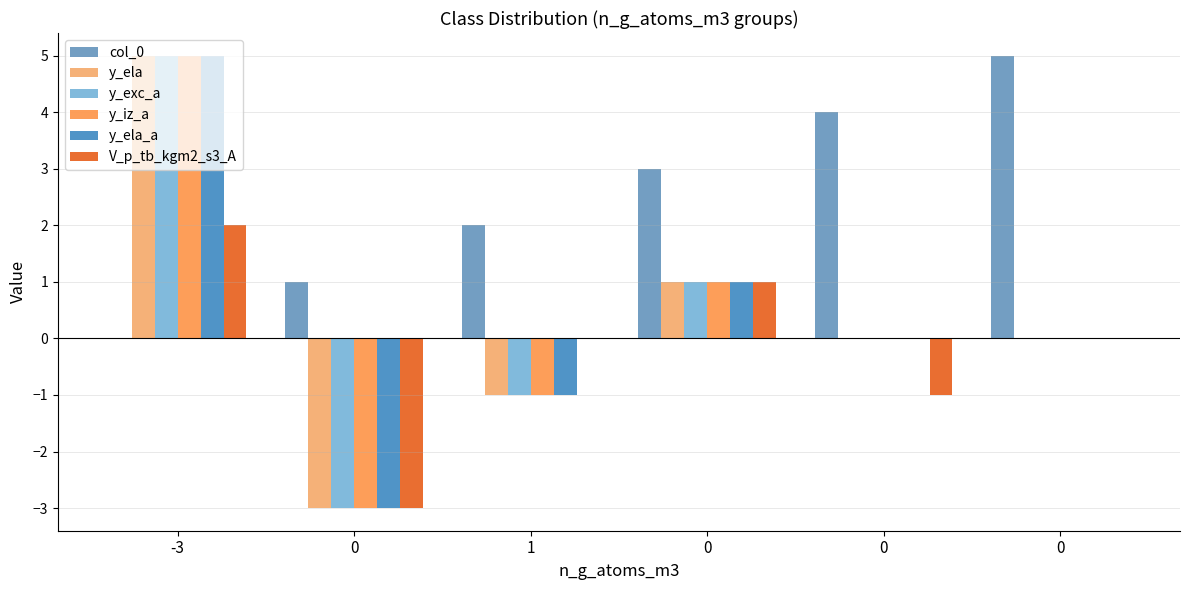

What is the difference between the highest and lowest values at 0?

4